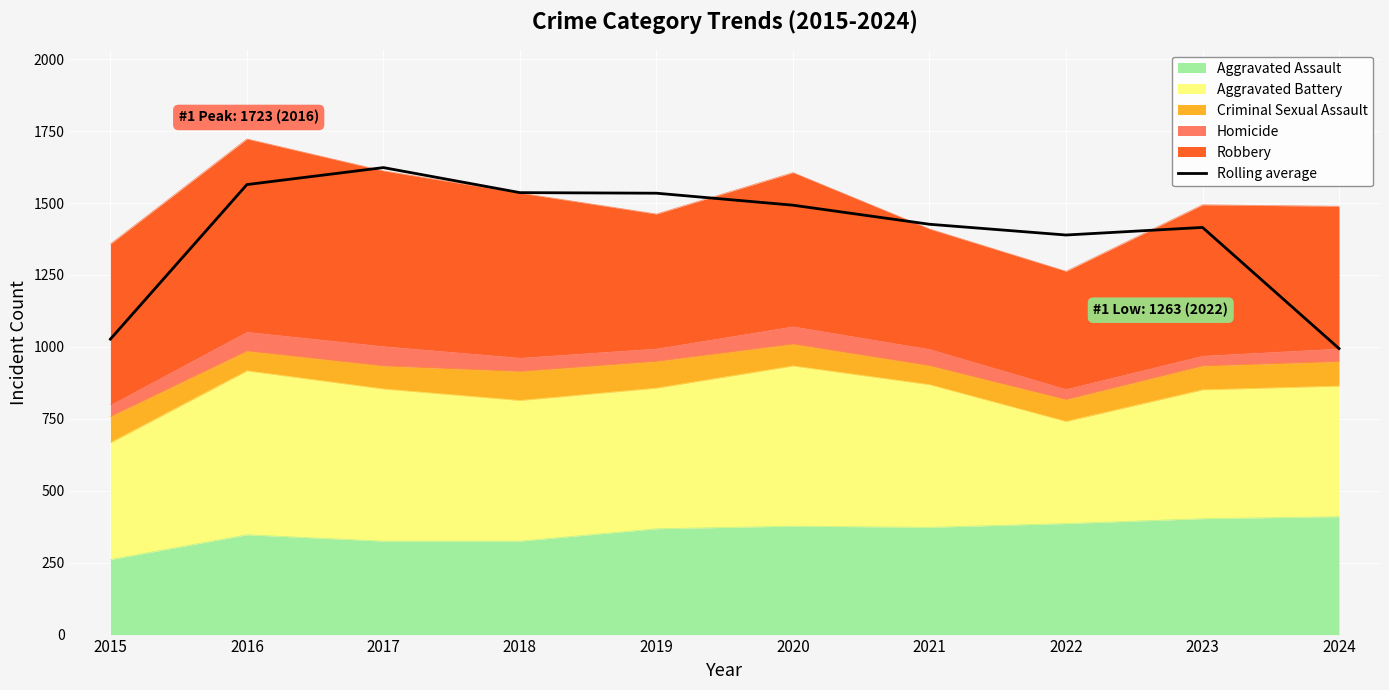

Is it true that the value at 2020 is 1492.7?

True